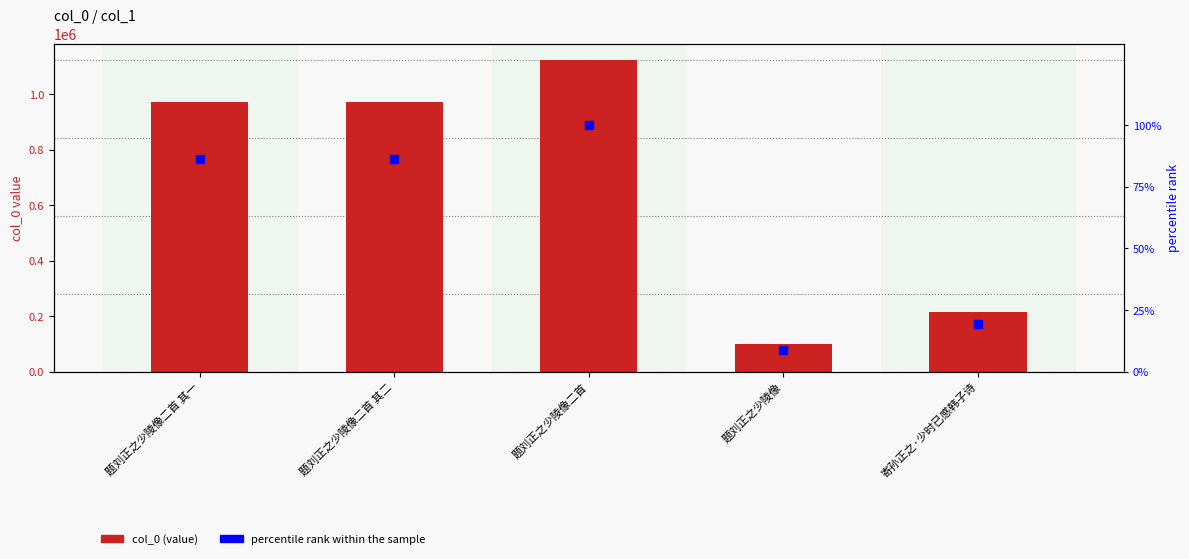

Which series has the largest total across all categories?

col_0